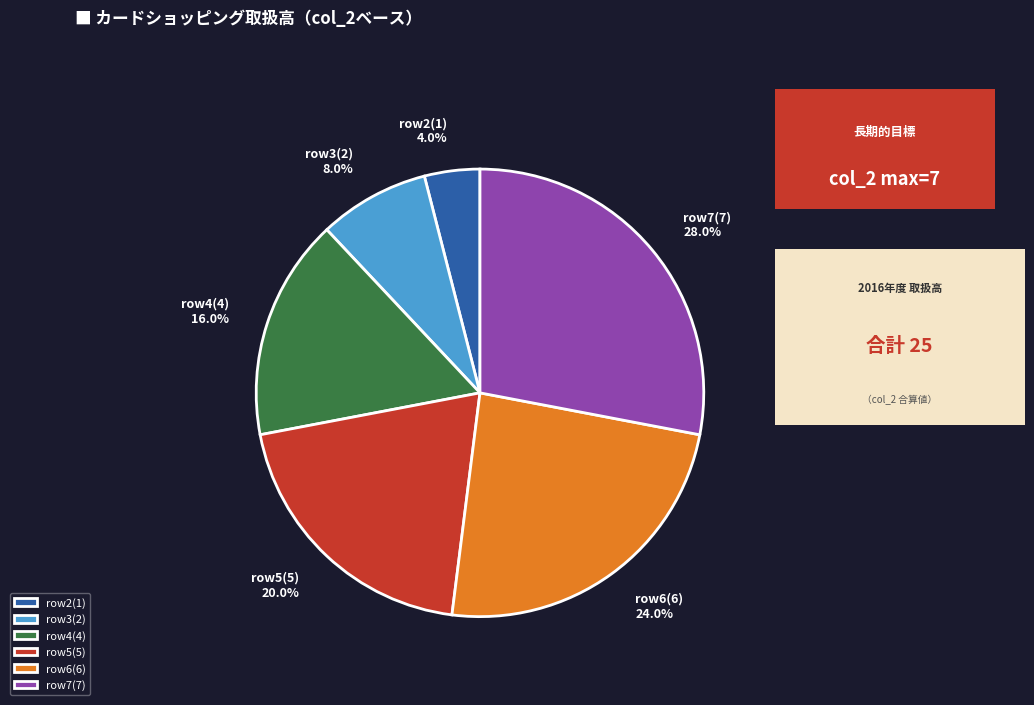

Is the sum of row4(4) and row3(2) greater than half?

No